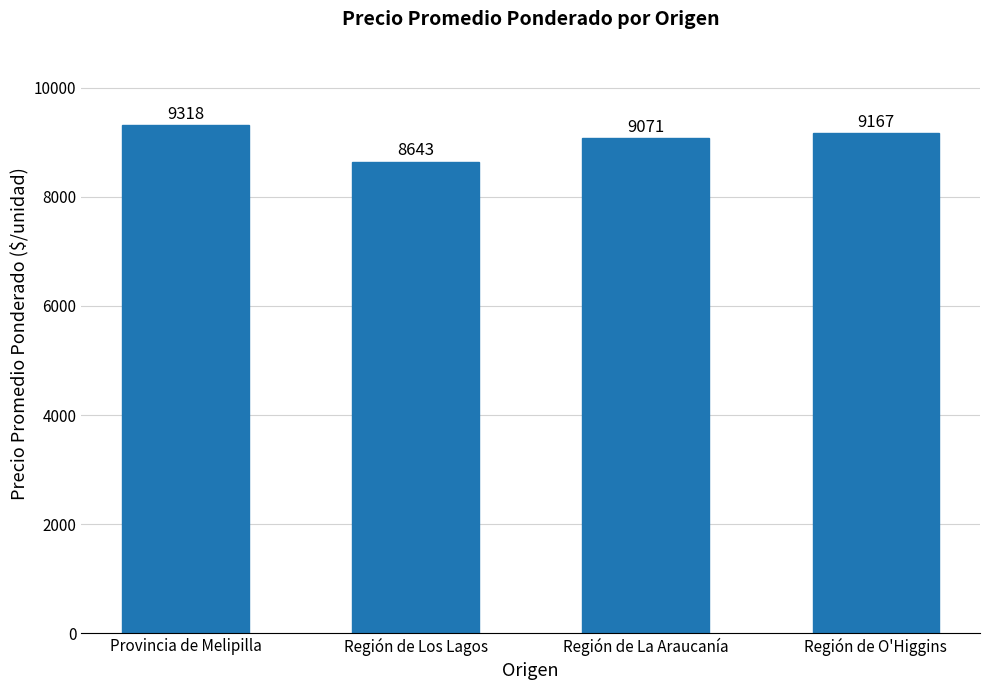

The value at Región de O'Higgins is 9167. True or false?

True